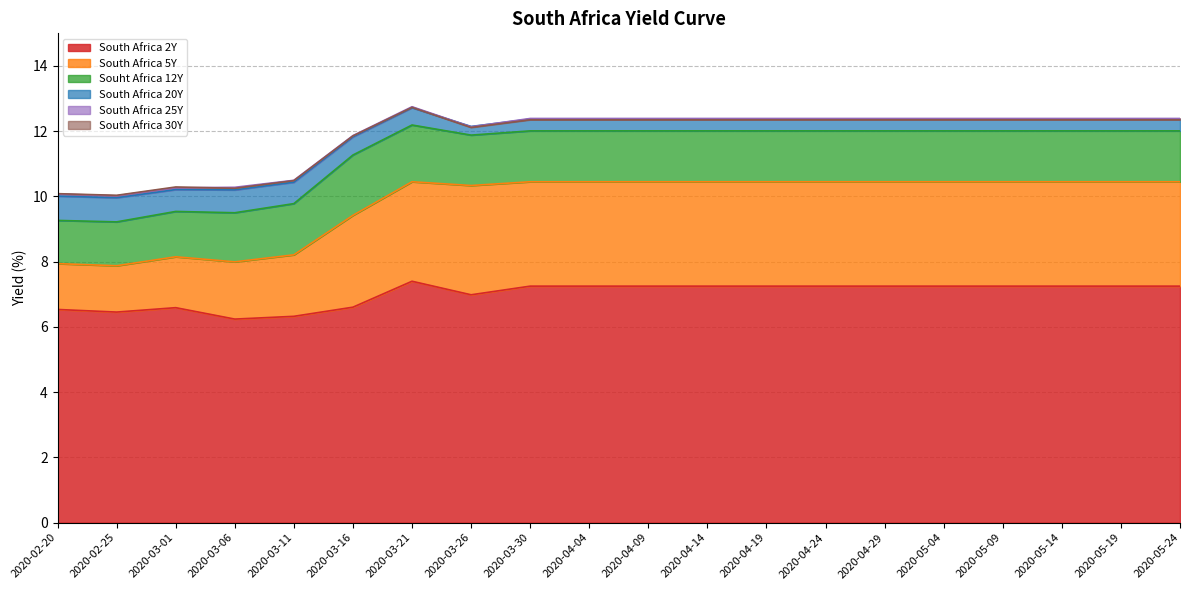

True or false: South Africa 2Y has a value of 7.2 at 2020-05-14.

True